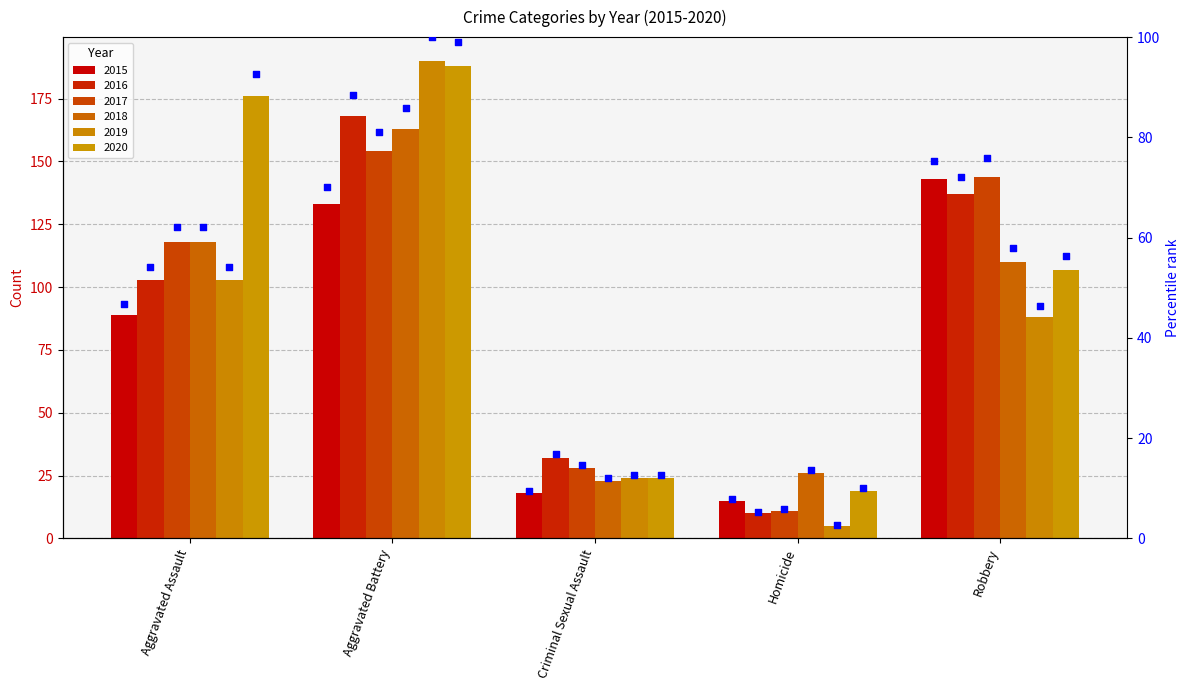

Which has a higher value, Robbery or Aggravated Battery?

Robbery